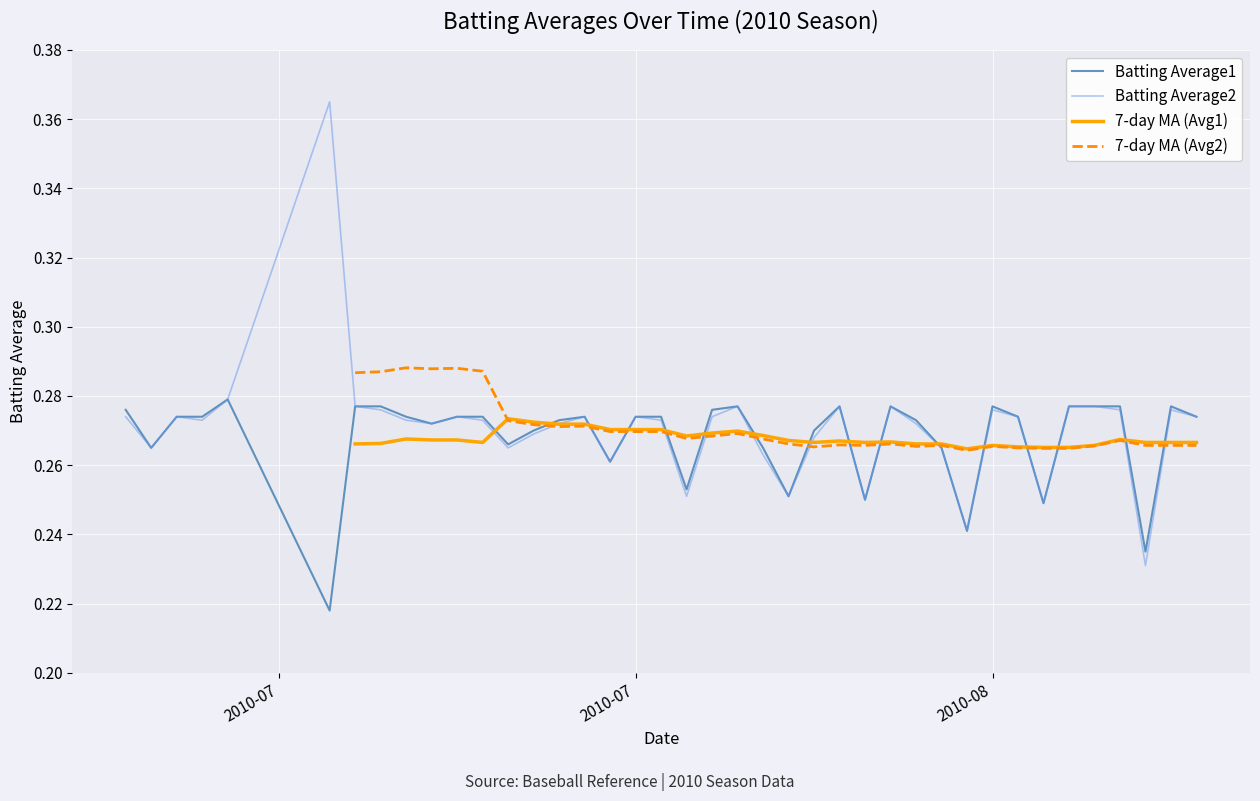

How many lines are shown in the chart?

4